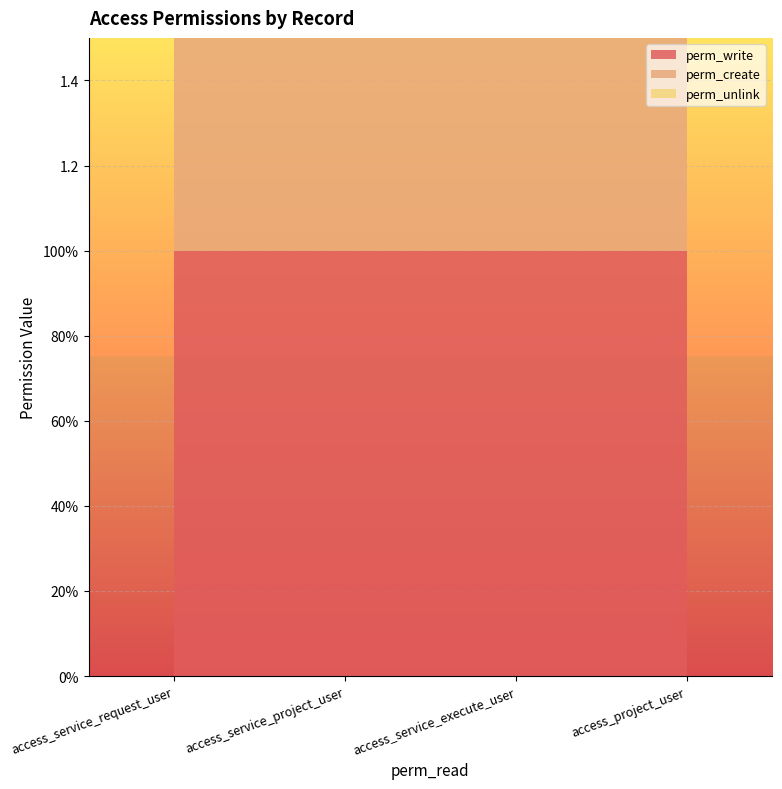

Reading left to right, what are all the values shown in this chart?

perm_write: access_service_request_user=1	access_service_project_user=1	access_service_execute_user=1	access_project_user=1
perm_create: access_service_request_user=1	access_service_project_user=1	access_service_execute_user=1	access_project_user=1
perm_unlink: access_service_request_user=0	access_service_project_user=0	access_service_execute_user=0	access_project_user=0